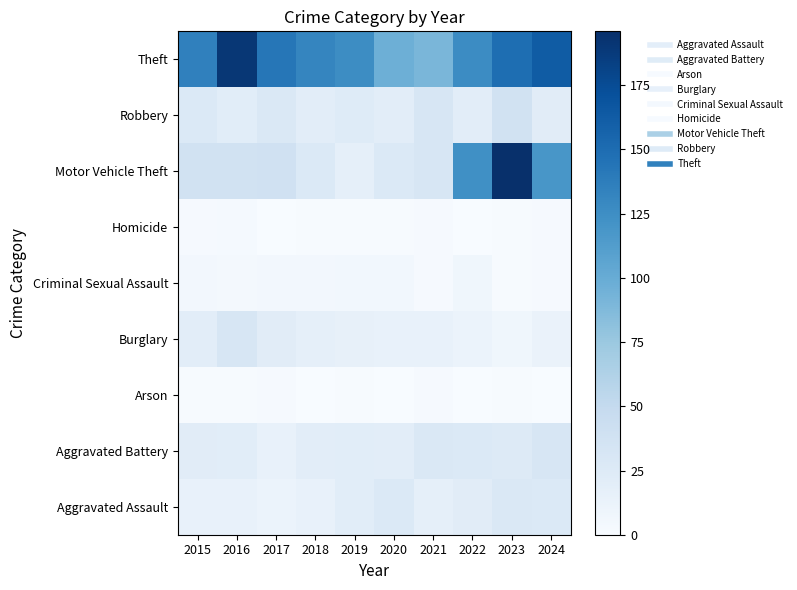

At which category is the sum across all series the highest?

2023